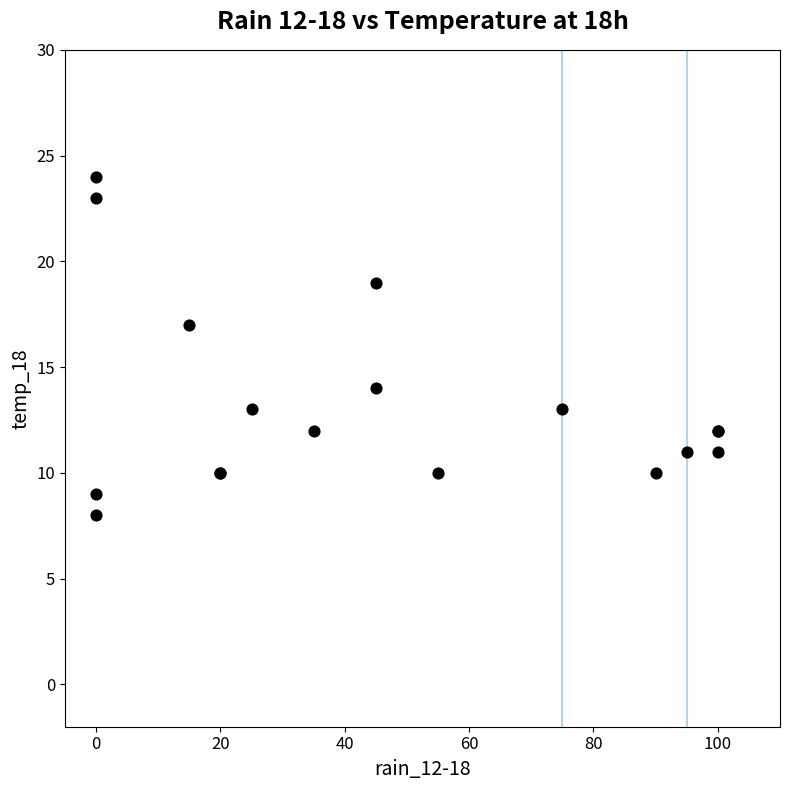

What Y value in the scatter plot is closest to 16?

17